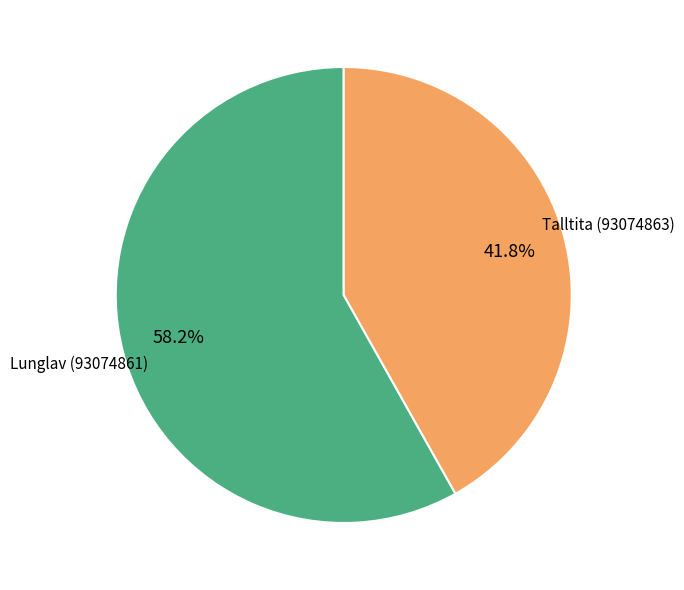

Is there a majority slice in this chart?

Yes